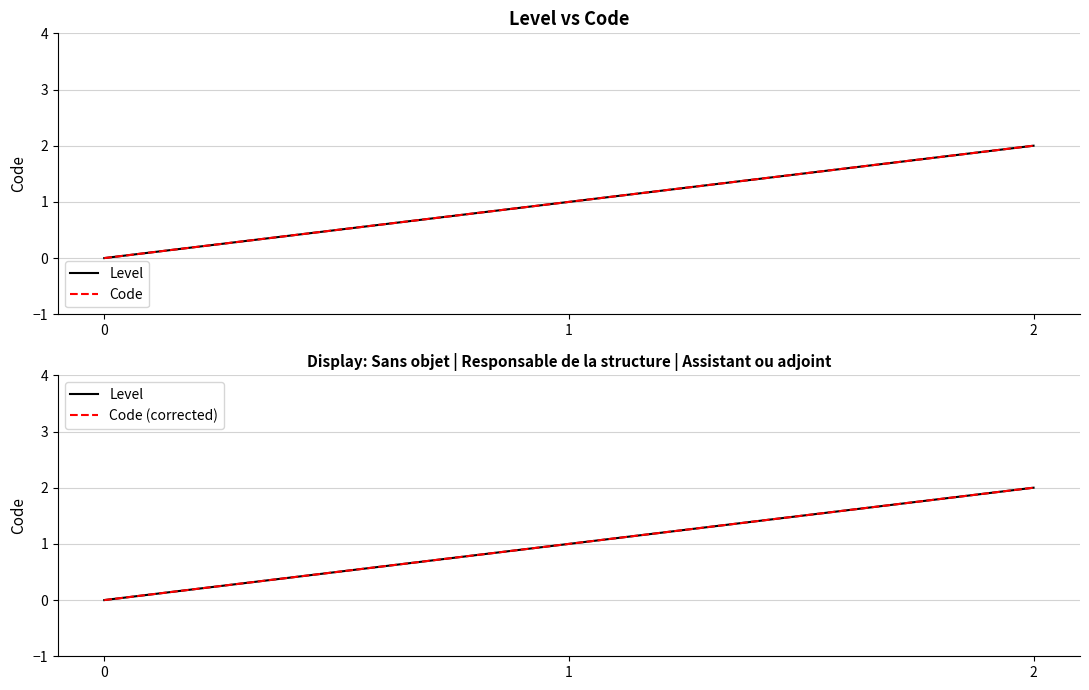

Is it true that Level equals -1 at 0?

False